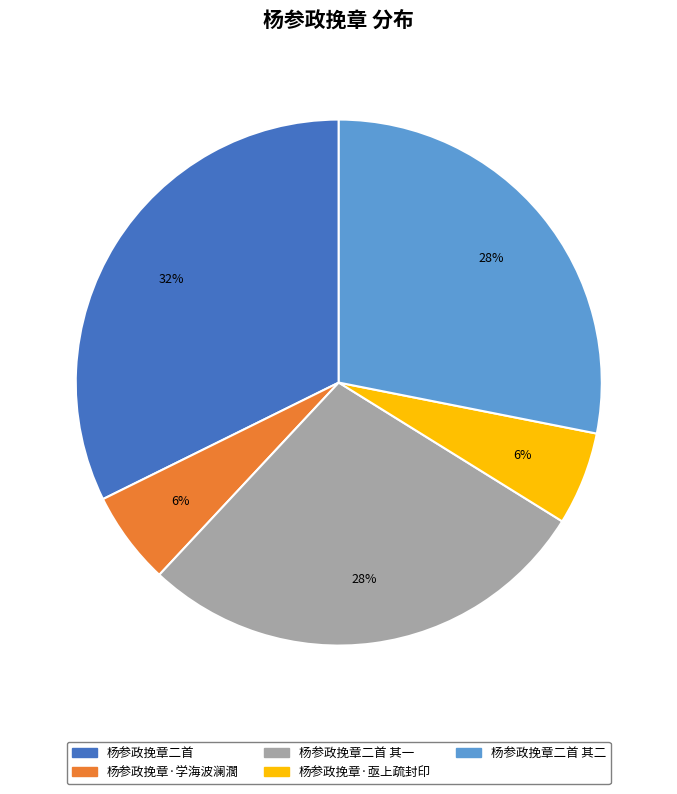

Does any single category account for the majority?

No